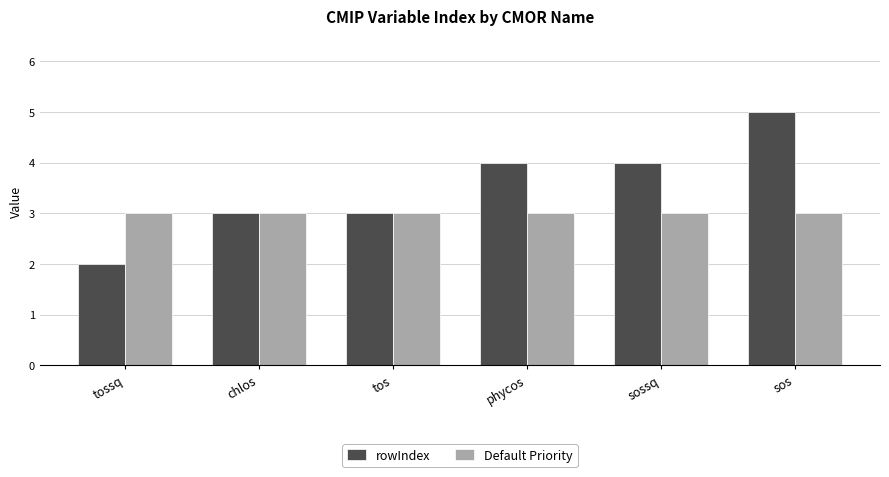

What is the difference between the second highest and second lowest values in the rowIndex series?

1